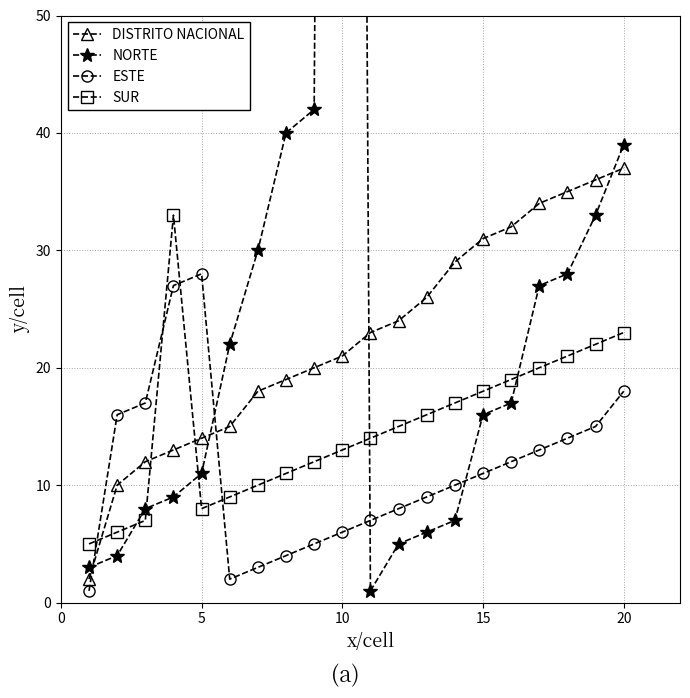

In SUR, how many points are higher than both neighbors (excluding endpoints)?

1